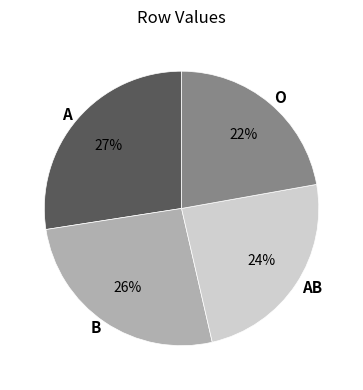

How many slices are in this pie chart?

4